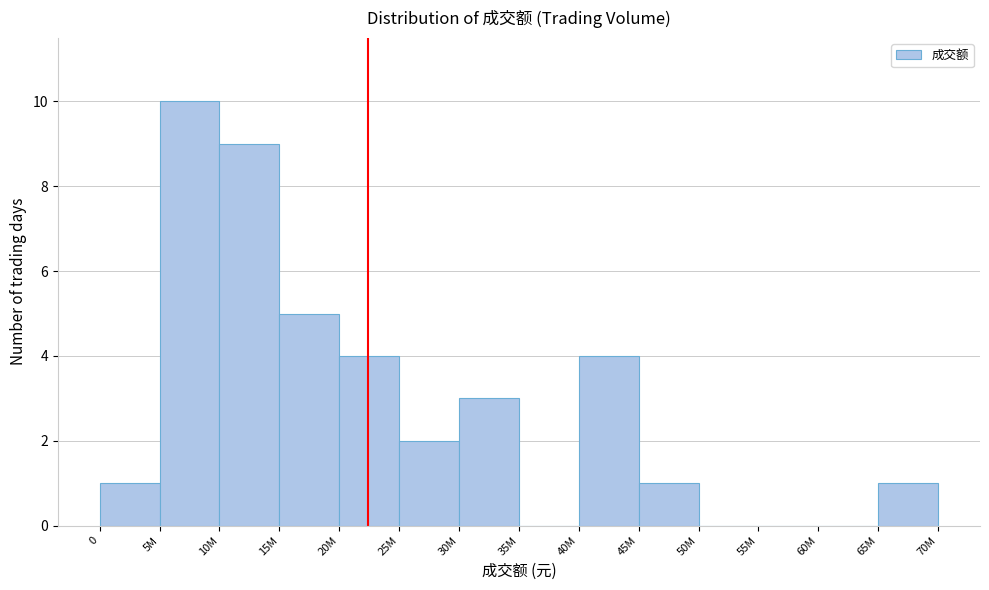

Reading left to right, what are all the values shown in this chart?

0=1	5M=10	10M=9	15M=5	20M=4	25M=2	30M=3	35M=0	40M=4	45M=1	50M=0	55M=0	60M=0	65M=1